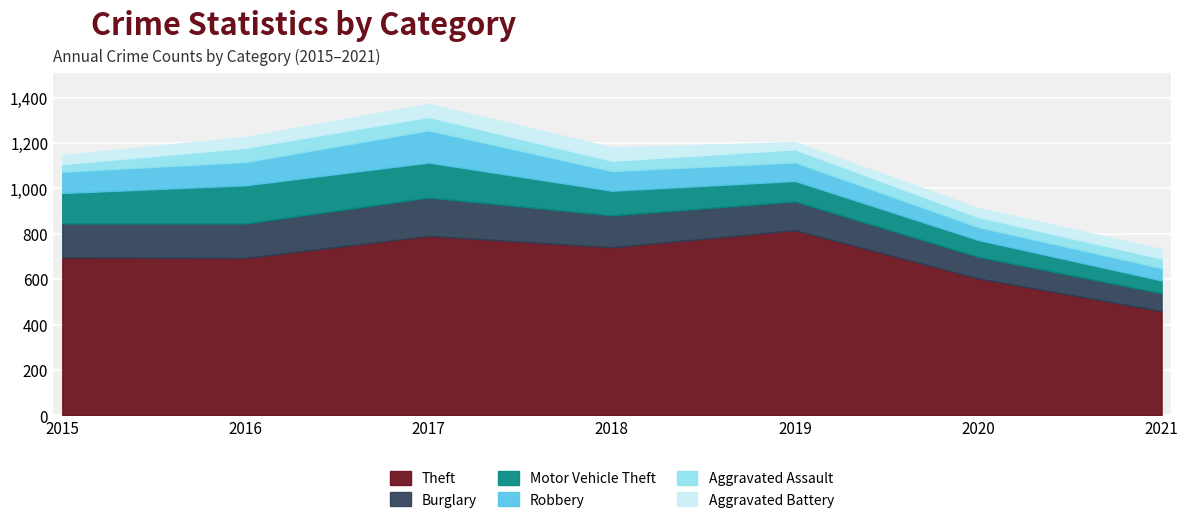

How many times do Aggravated Battery and Aggravated Assault cross each other?

4